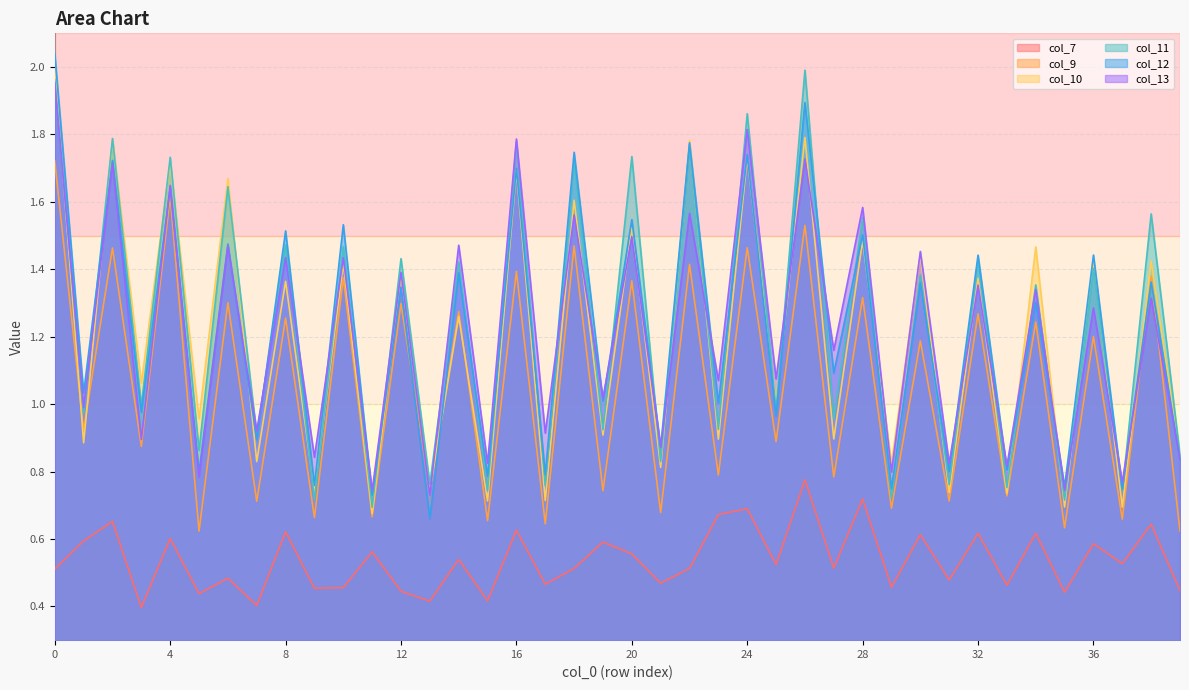

The col_13 series shows 1.8 at 16. True or false?

True